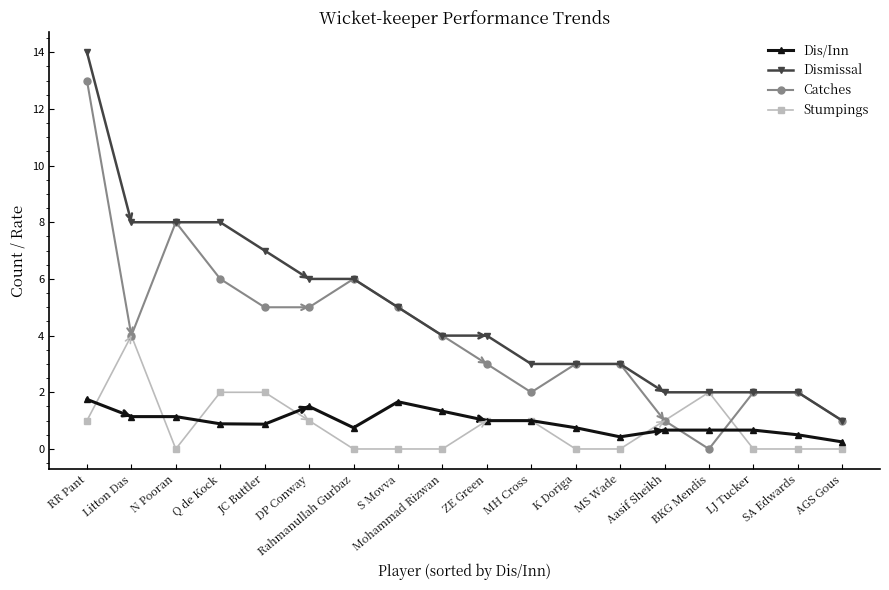

What is the difference between the Catches values at Q de Kock and LJ Tucker?

4.0